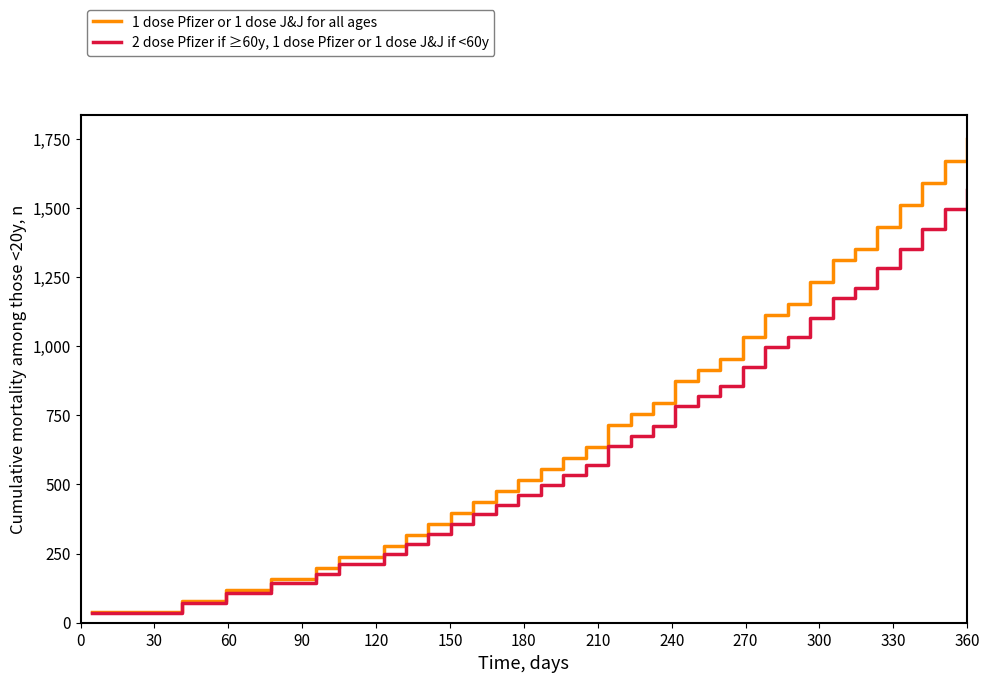

What are all the series names shown in the legend?

1 dose Pfizer or 1 dose J&J for all ages, 2 dose Pfizer if ≥60y, 1 dose Pfizer or 1 dose J&J if <60y